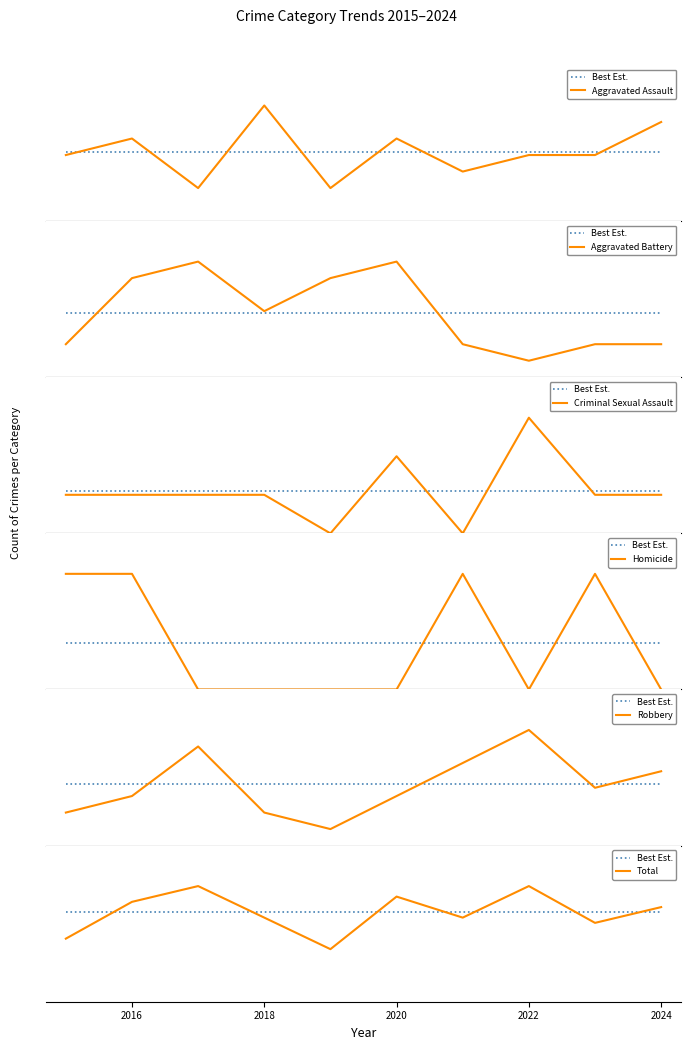

True or false: Aggravated Assault has a value of 6 at 2023.

False